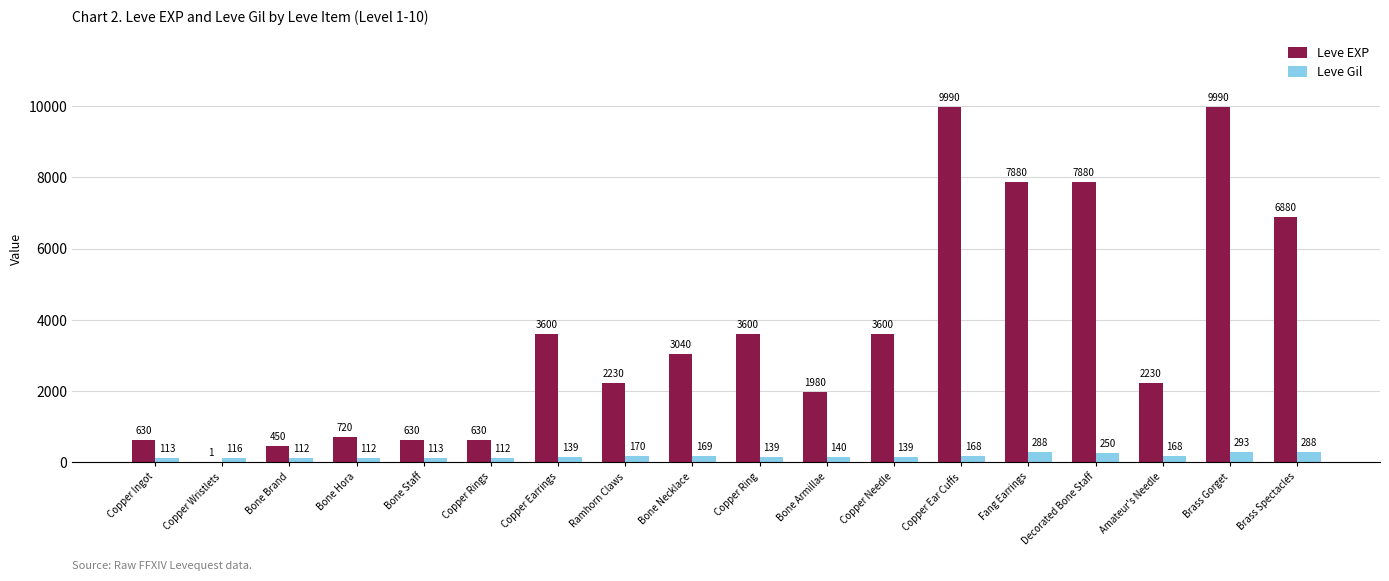

At which label does Leve Gil first exceed 140?

Ramhorn Claws